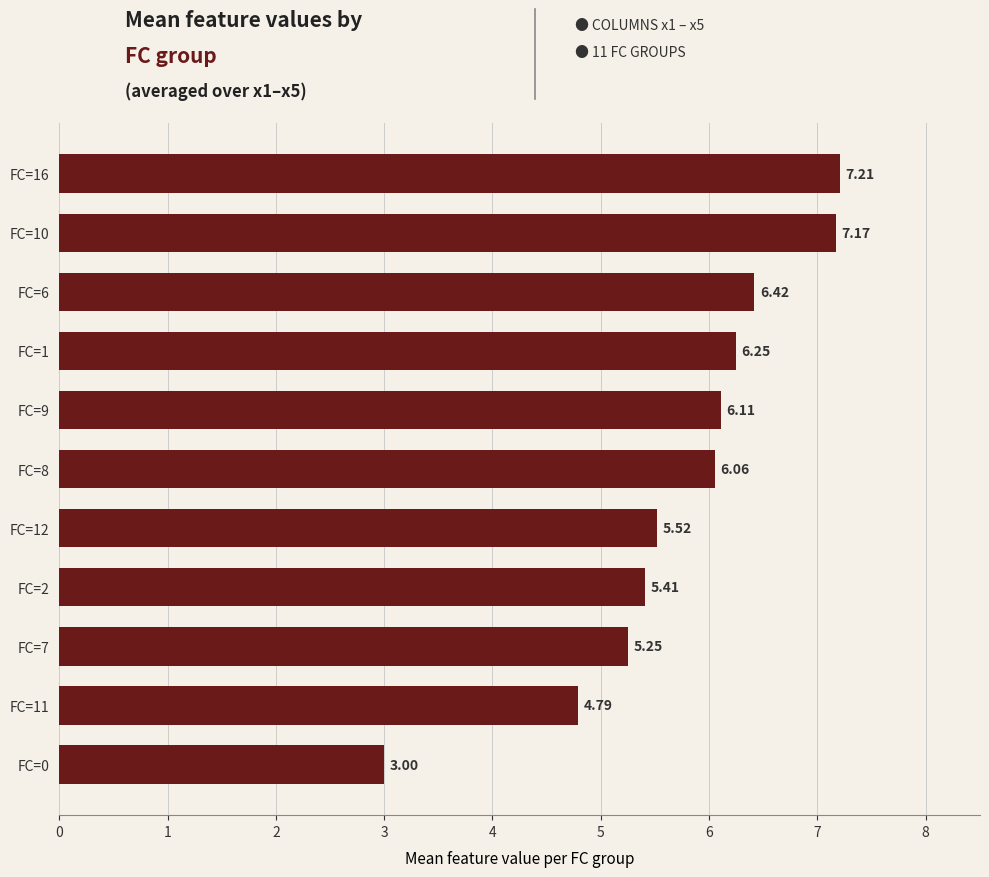

Are the bars grouped side by side (vs. stacked)?

No